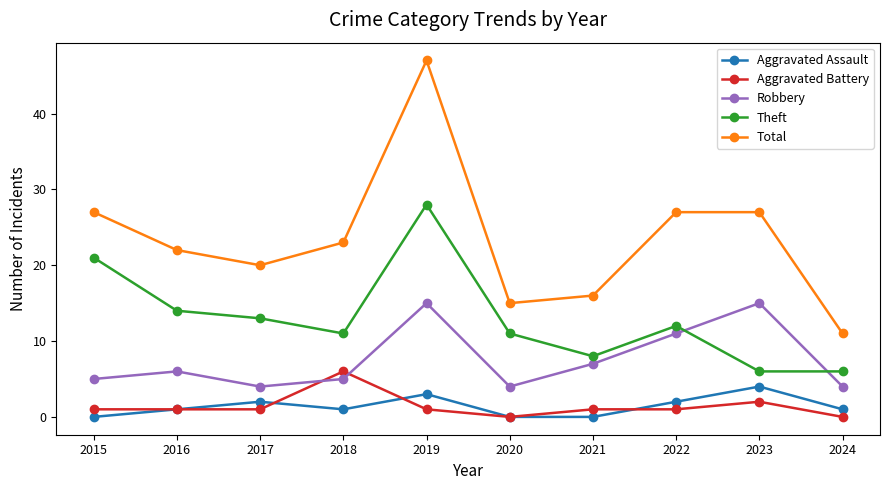

In Total, how many points are lower than both neighbors (excluding endpoints)?

2